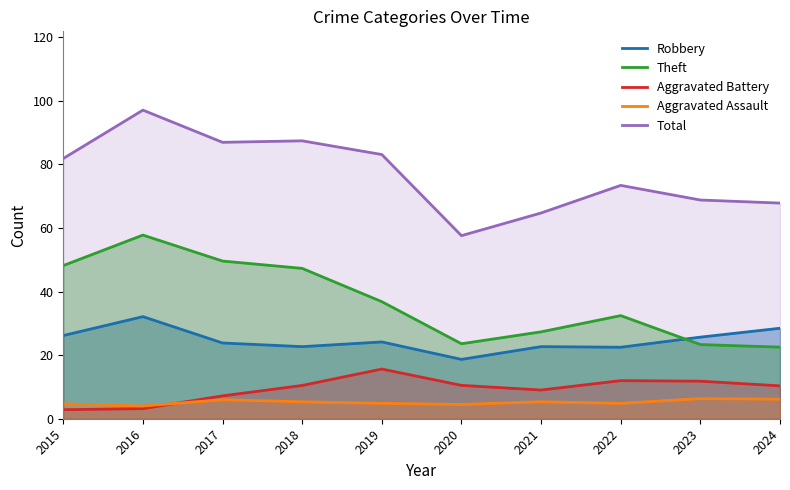

True or false: Robbery and Aggravated Assault intersect in this chart.

False